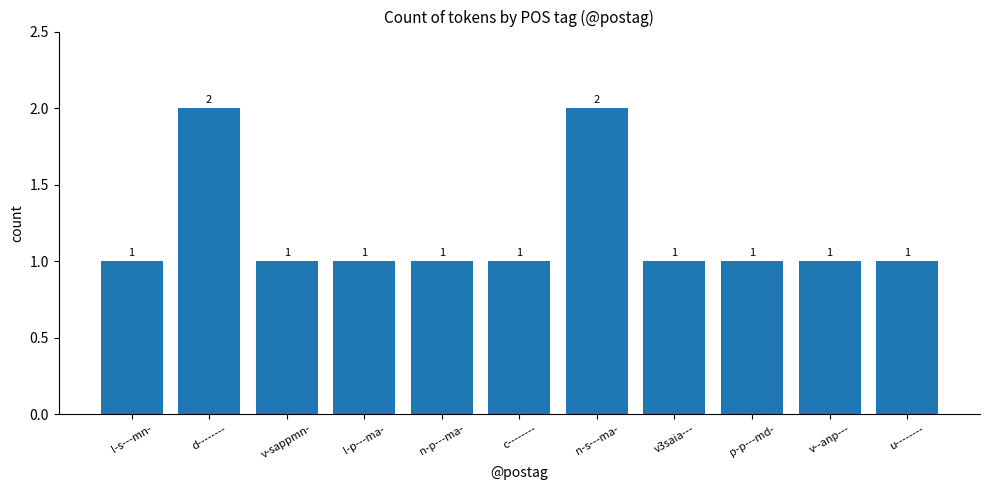

Reading left to right, extract all data points from this chart.

l-s---mn-=1	d--------=2	v-sappmn-=1	l-p---ma-=1	n-p---ma-=1	c--------=1	n-s---ma-=2	v3saia---=1	p-p---md-=1	v--anp---=1	u--------=1